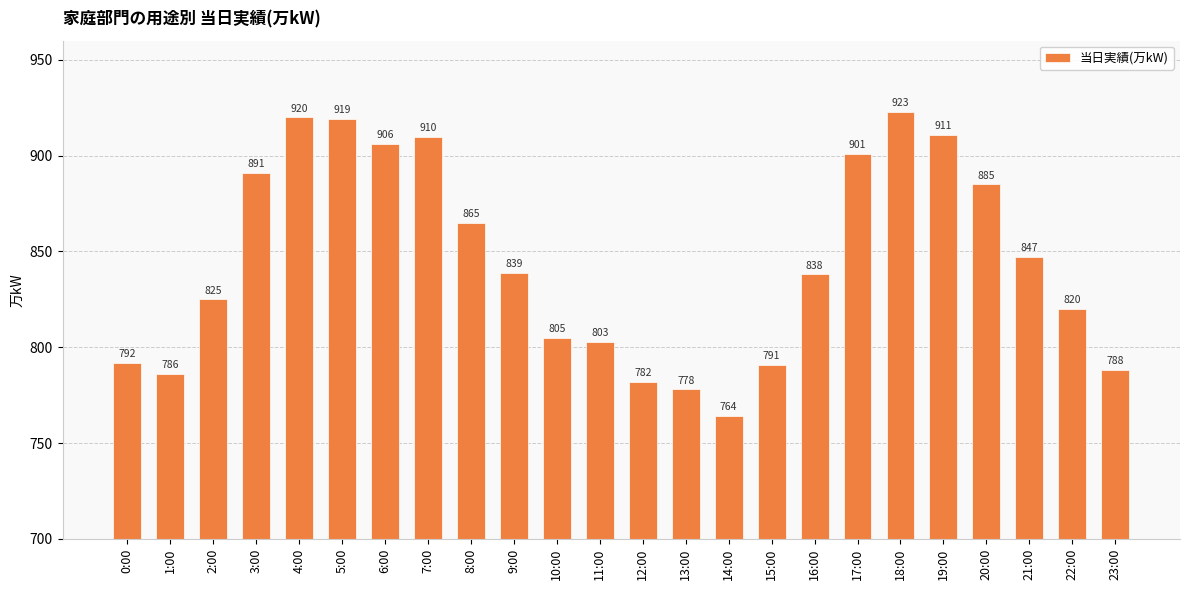

List the labels in order of value, smallest first.

14:00, 13:00, 12:00, 1:00, 23:00, 15:00, 0:00, 11:00, 10:00, 22:00, 2:00, 16:00, 9:00, 21:00, 8:00, 20:00, 3:00, 17:00, 6:00, 7:00, 19:00, 5:00, 4:00, 18:00